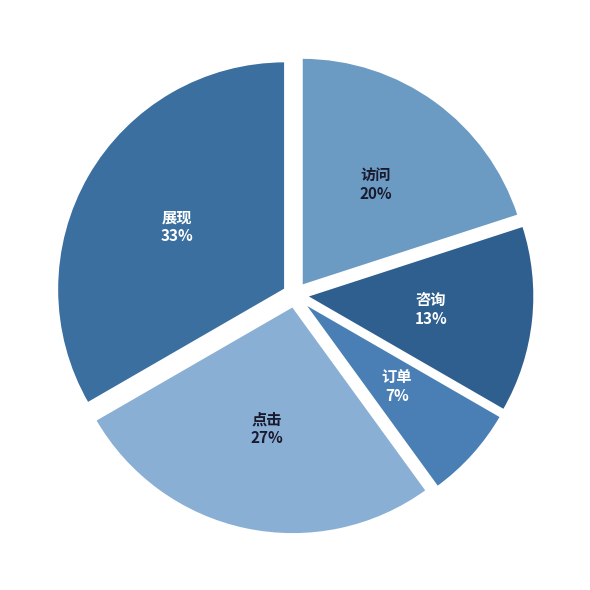

What is the largest slice in the pie chart?

展现